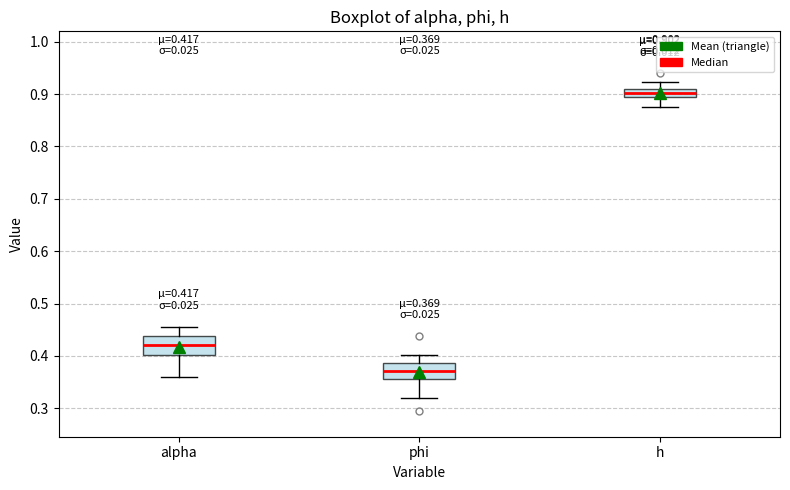

Which box's median line is the lowest?

phi